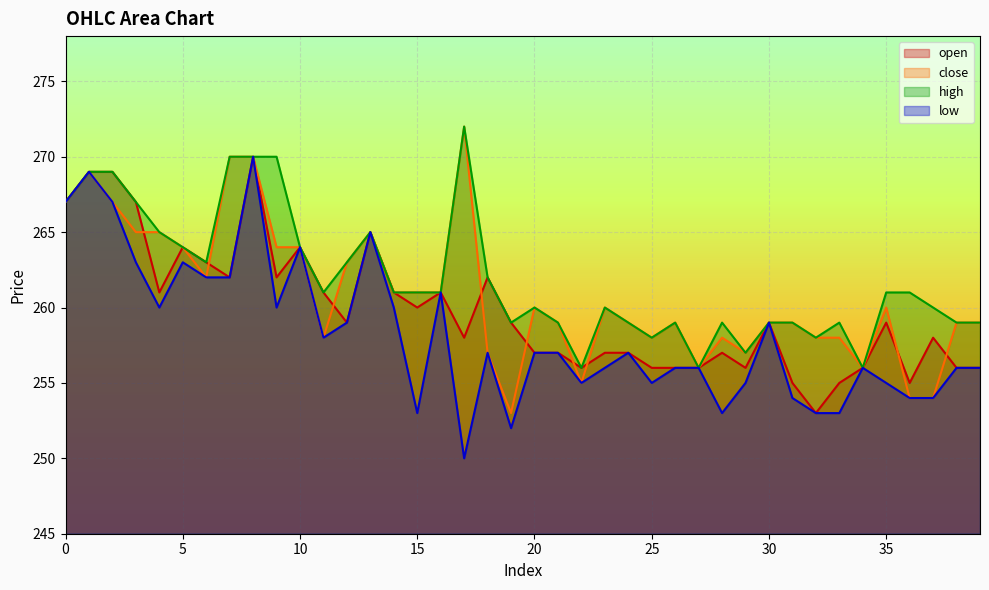

Reading left to right, list all the values displayed in this chart.

open: 267	269	269	267	261	264	263	262	270	262	264	261	259	265	261	260	261	258	262	259	257	257	256	257	257	256	256	256	257	256	259	255	253	255	256	259	255	258	256	256
close: 267	269	267	265	265	264	262	270	270	264	264	258	263	265	261	261	261	272	257	253	260	259	255	260	259	258	259	256	258	257	259	259	258	258	256	260	254	254	259	259
high: 267	269	269	267	265	264	263	270	270	270	264	261	263	265	261	261	261	272	262	259	260	259	256	260	259	258	259	256	259	257	259	259	258	259	256	261	261	260	259	259
low: 267	269	267	263	260	263	262	262	270	260	264	258	259	265	260	253	261	250	257	252	257	257	255	256	257	255	256	256	253	255	259	254	253	253	256	255	254	254	256	256